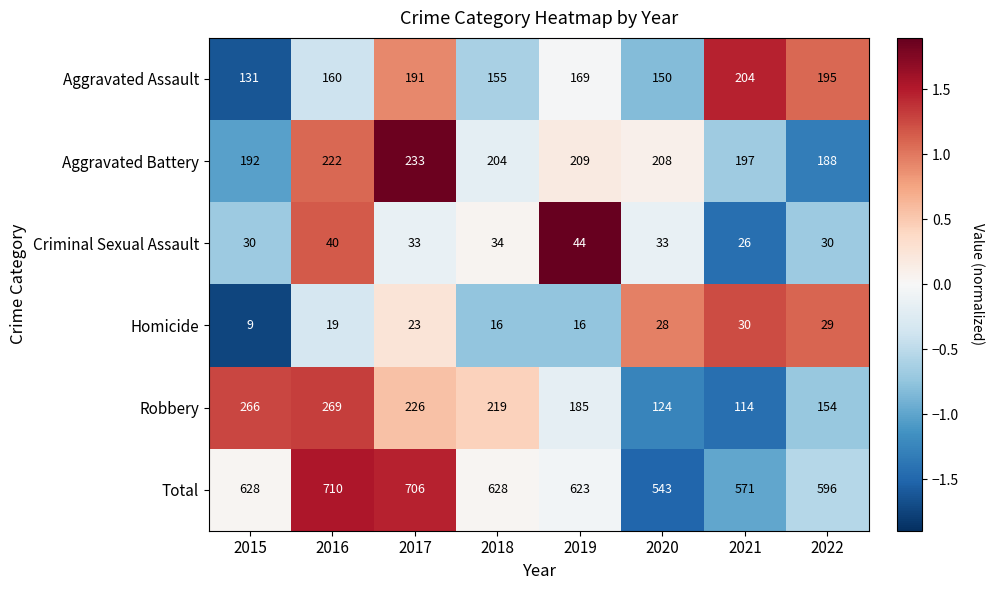

What is the average value of the Aggravated Battery series?

207